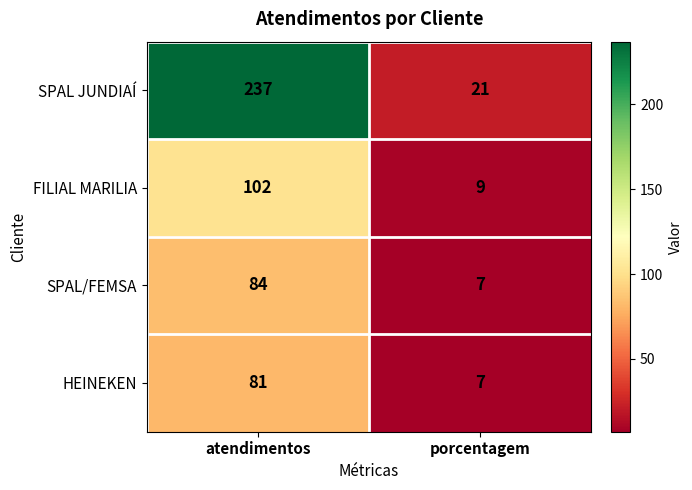

The SPAL/FEMSA series shows 84 at atendimentos. True or false?

True